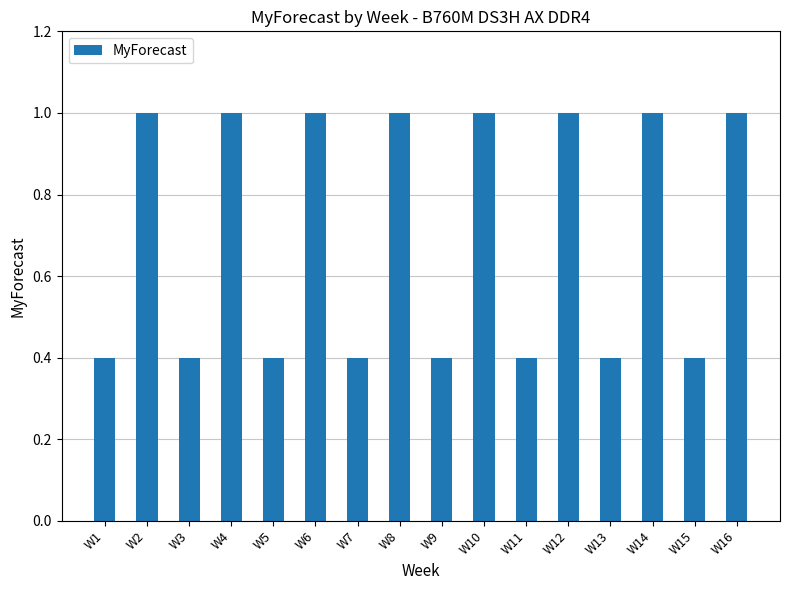

True or false: the data shows 0.7 at W3.

False